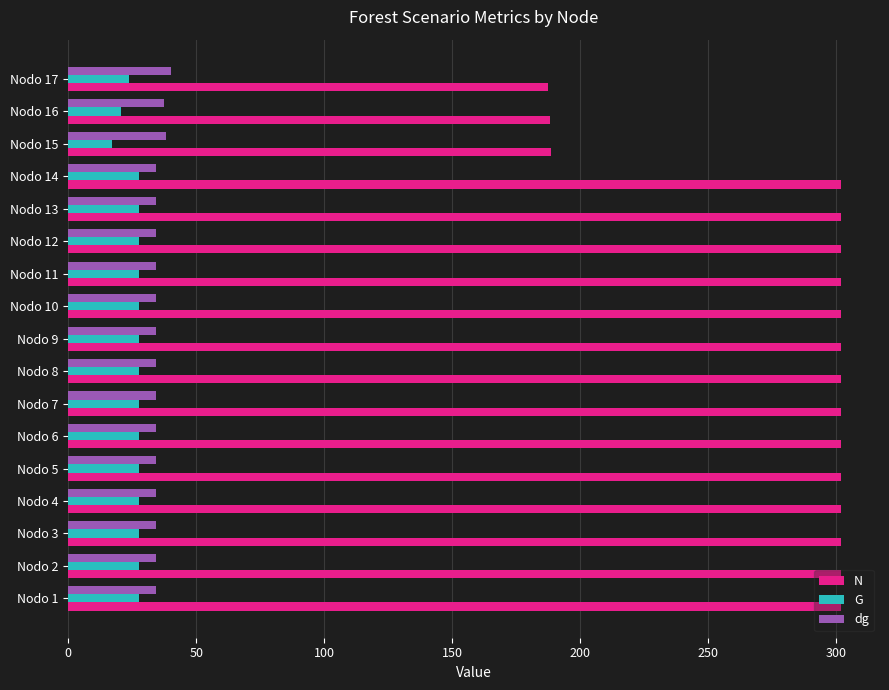

At Nodo 15, list the series in order from largest to smallest.

N, dg, G